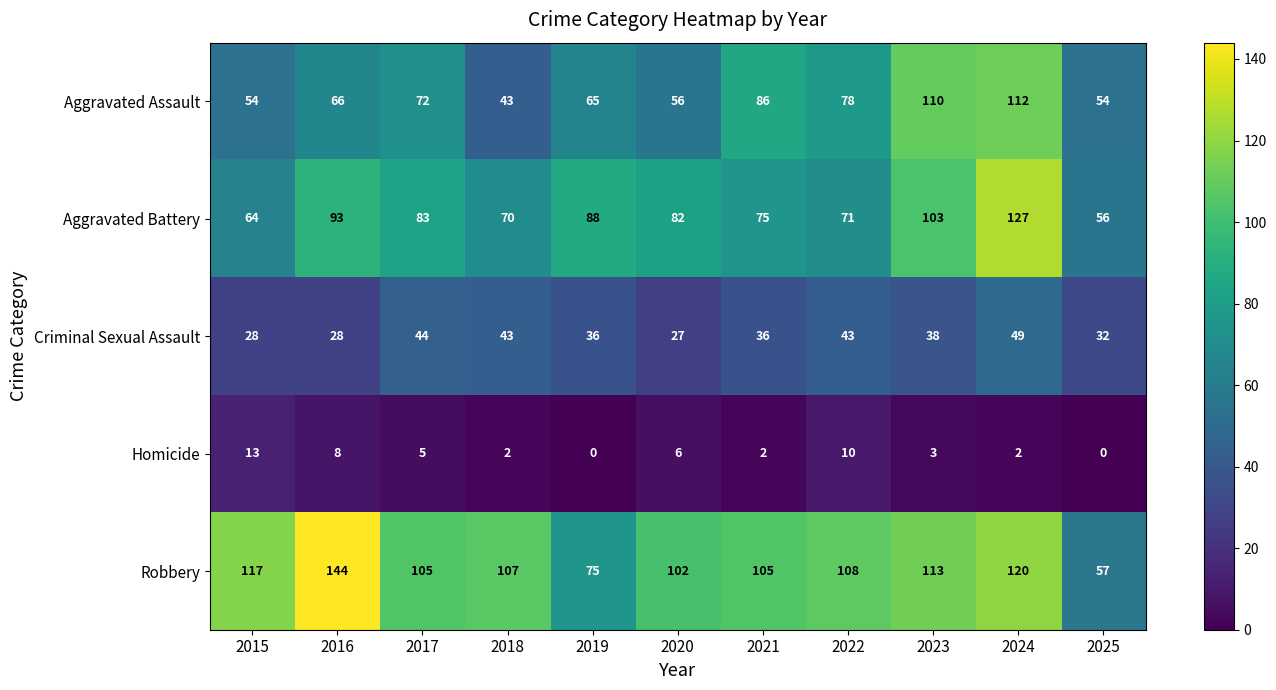

What is the difference between the Robbery values at 2025 and 2022?

51